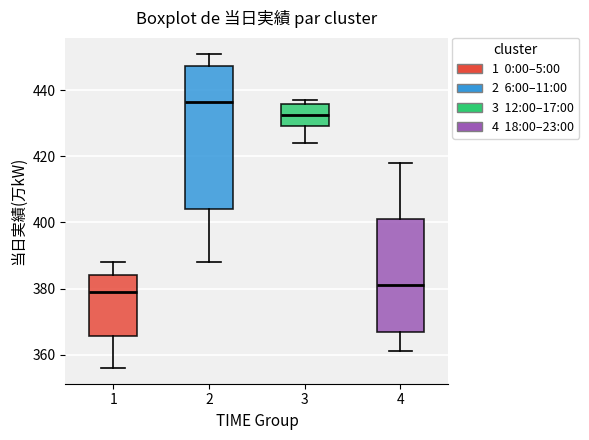

Reading left to right, read every box against the y-axis: the position of its median line, the range the box covers, and the ends of its whiskers. The values are not printed on the chart, so give them approximately, as read against the axis.

1: median 380, box 366 to 384, whiskers 356 to 388
2: median 436, box 404 to 448, whiskers 388 to 452
3: median 432, box 430 to 436, whiskers 424 to 438
4: median 382, box 368 to 402, whiskers 362 to 418